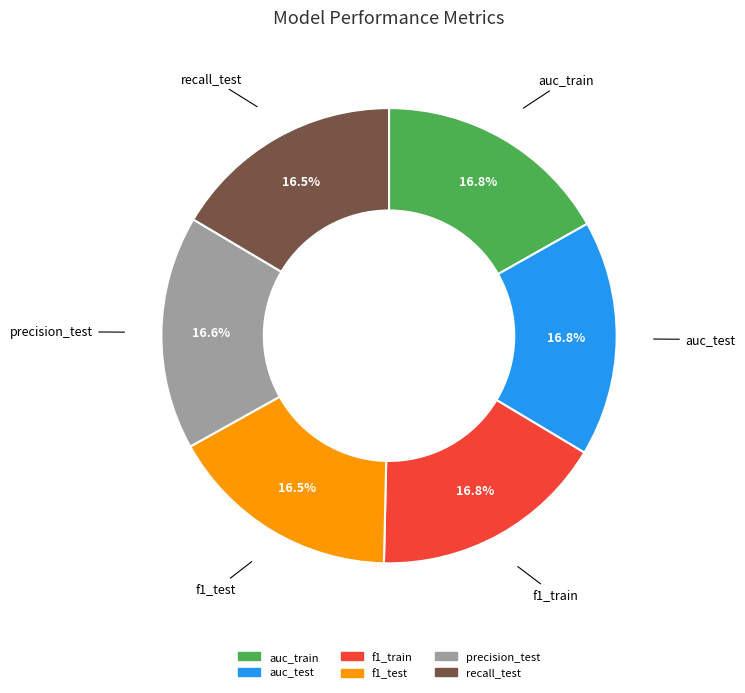

To the nearest percent, what is the combined percentage of precision_test and auc_train?

33%